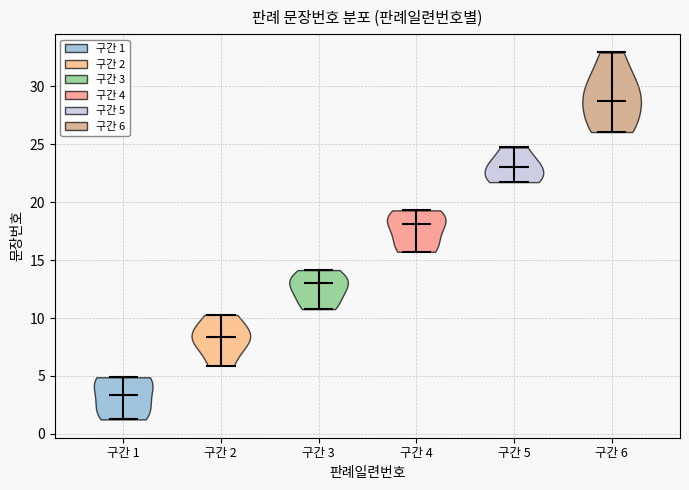

Reading left to right, read every violin against the y-axis: where its median line is, and the lowest and highest points it reaches. The values are not printed on the chart, so give them approximately, as read against the axis.

구간 1: median line 3.5, lowest point 1.0, highest point 5.0
구간 2: median line 8.5, lowest point 6.0, highest point 10.5
구간 3: median line 13.0, lowest point 11.0, highest point 14.0
구간 4: median line 18.0, lowest point 15.5, highest point 19.5
구간 5: median line 23.0, lowest point 21.5, highest point 24.5
구간 6: median line 28.5, lowest point 26.0, highest point 33.0